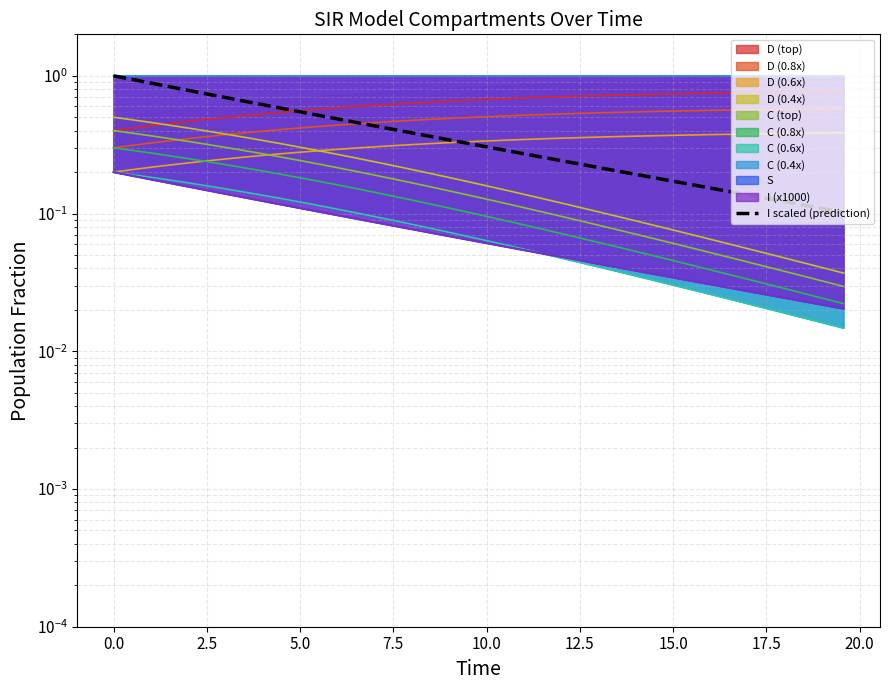

What is the sum of all values?

15.7